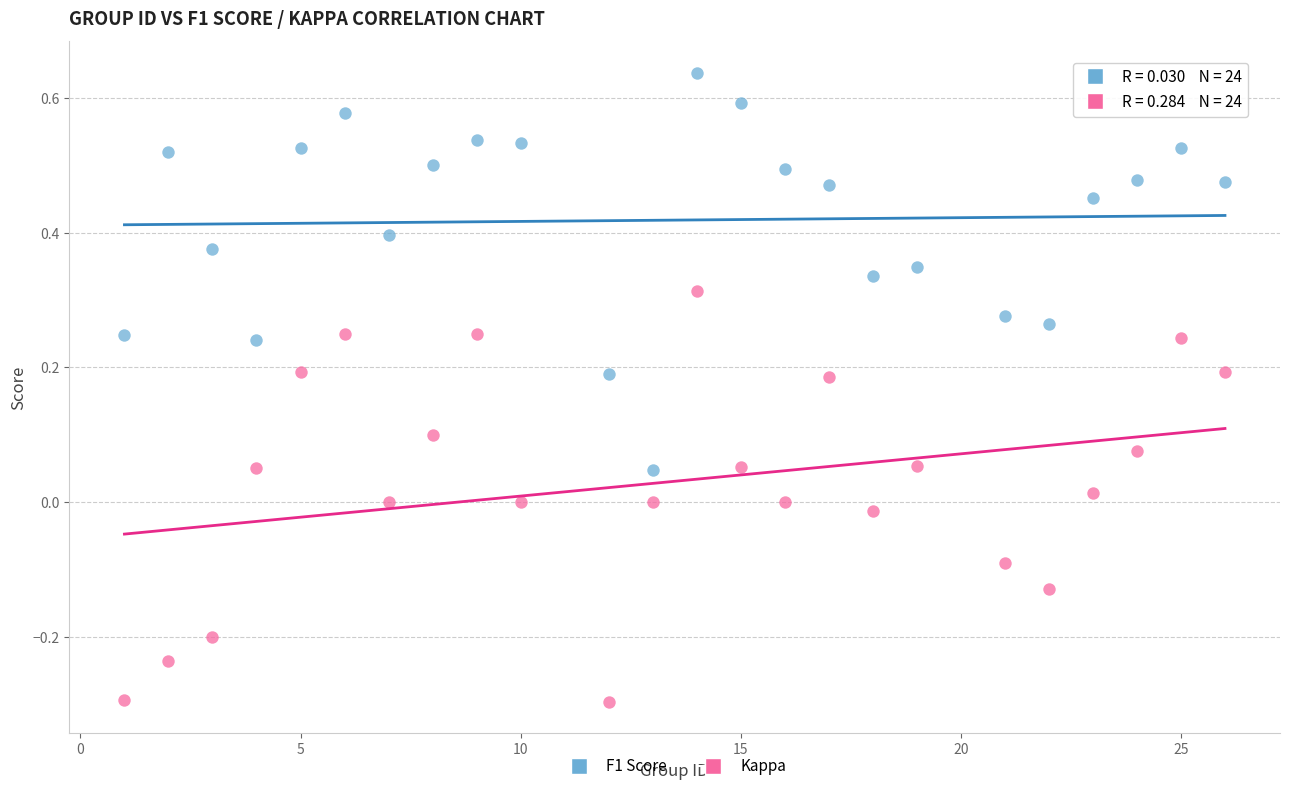

Which series contains the lowest Y value?

Kappa